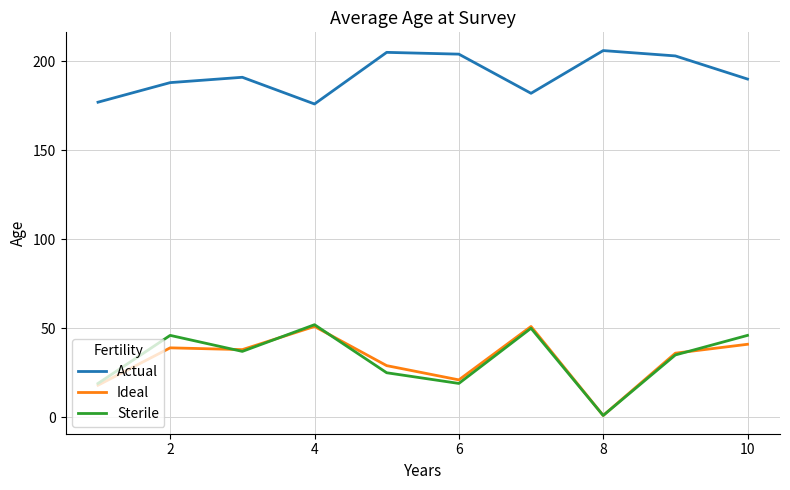

What is the minimum value for Actual?

176